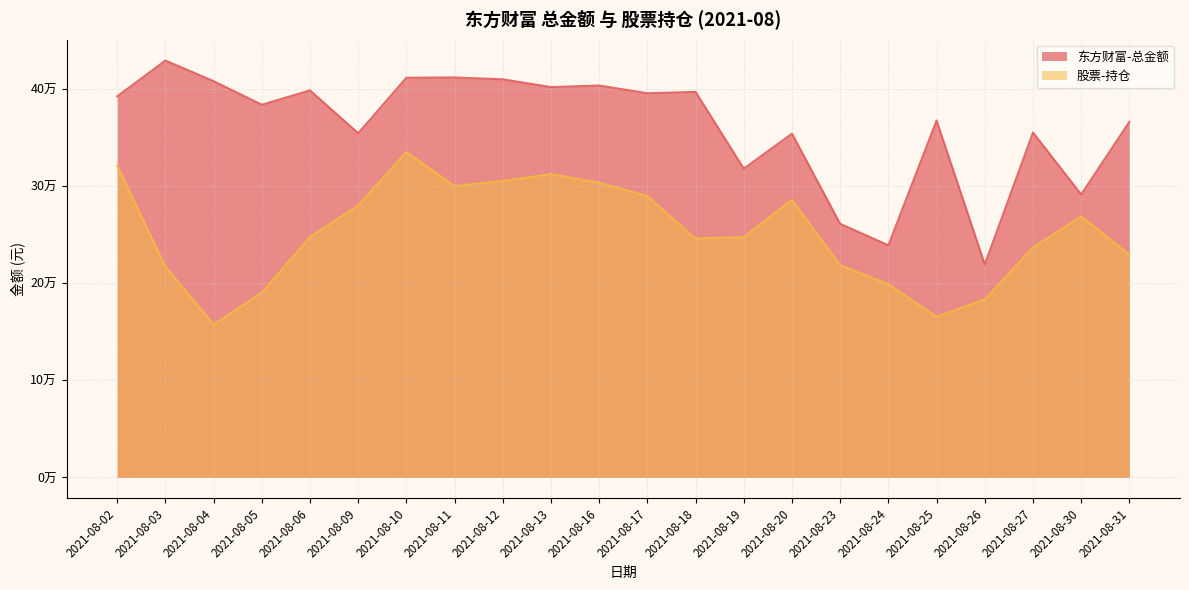

How many values in the 股票-持仓 series exceed 247438?

11